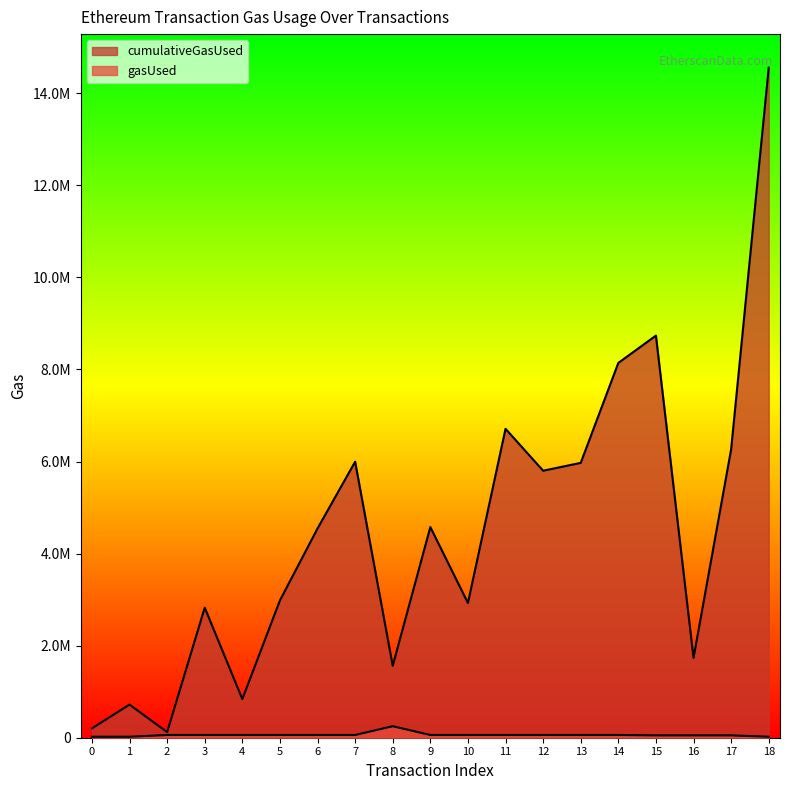

Where is cumulativeGasUsed nearest to the value 7340349?

11